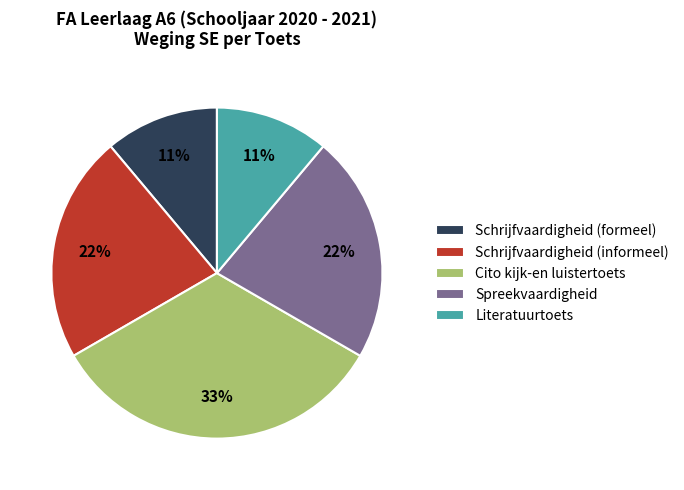

Which category has the biggest portion of the pie?

Cito kijk-en luistertoets